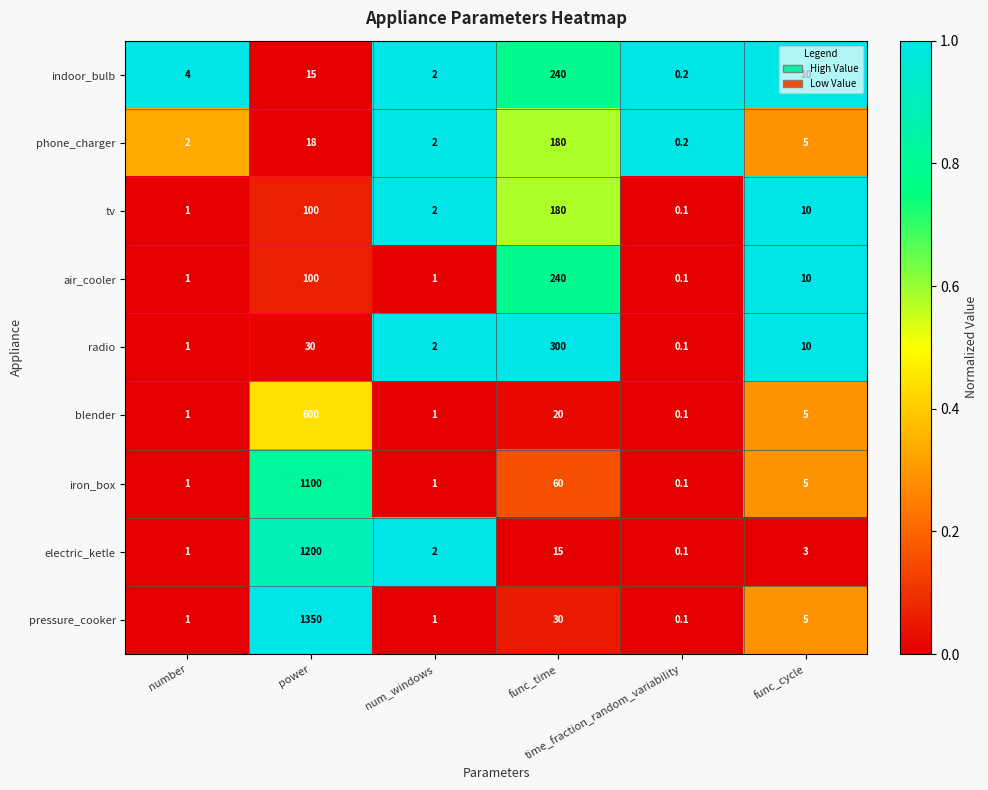

What is the maximum value shown in the chart?

1350.0